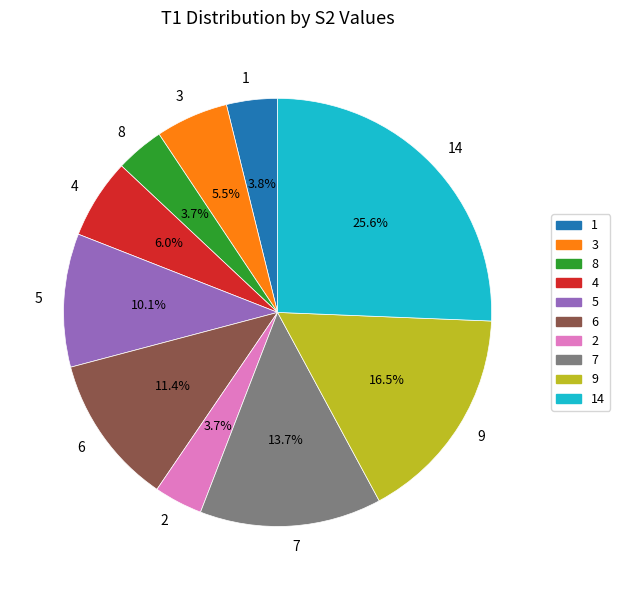

How many slices are in this pie chart?

10